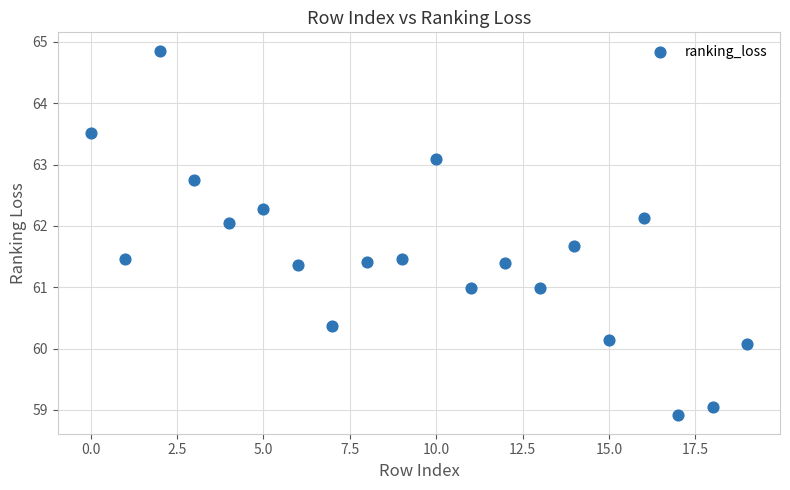

What is the range of Y values (max minus min)?

5.9